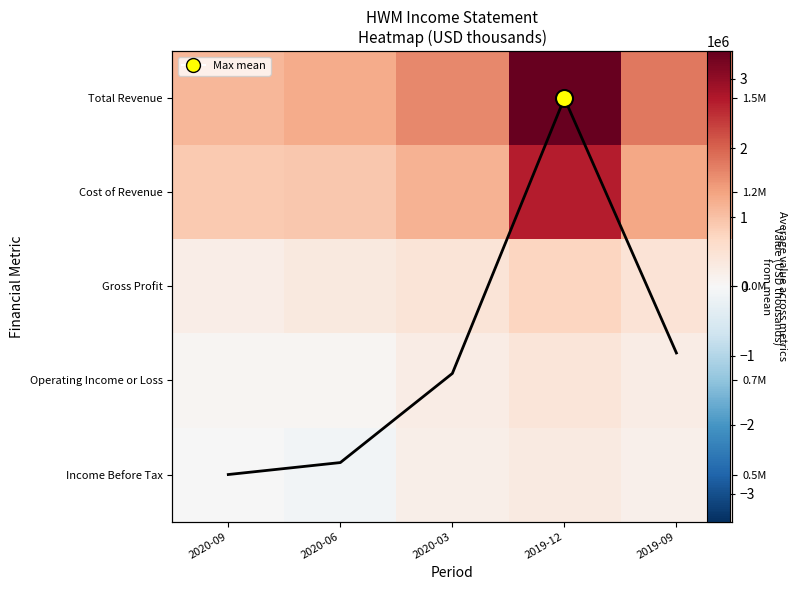

Between 2020-03 and 2020-06, which is larger?

2020-03